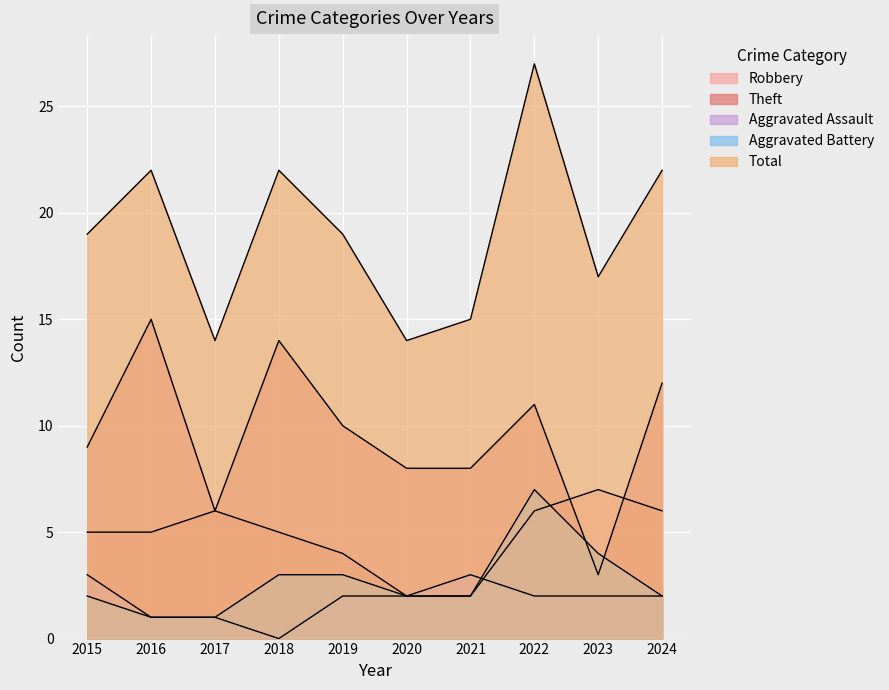

What are all the series names shown in the legend?

Robbery, Theft, Aggravated Assault, Aggravated Battery, Total